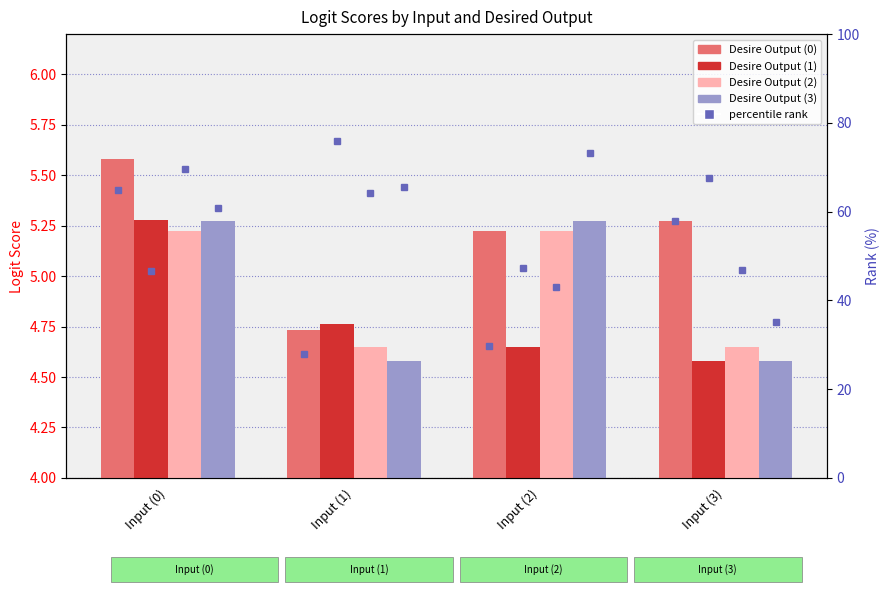

How many groups of bars are there?

4